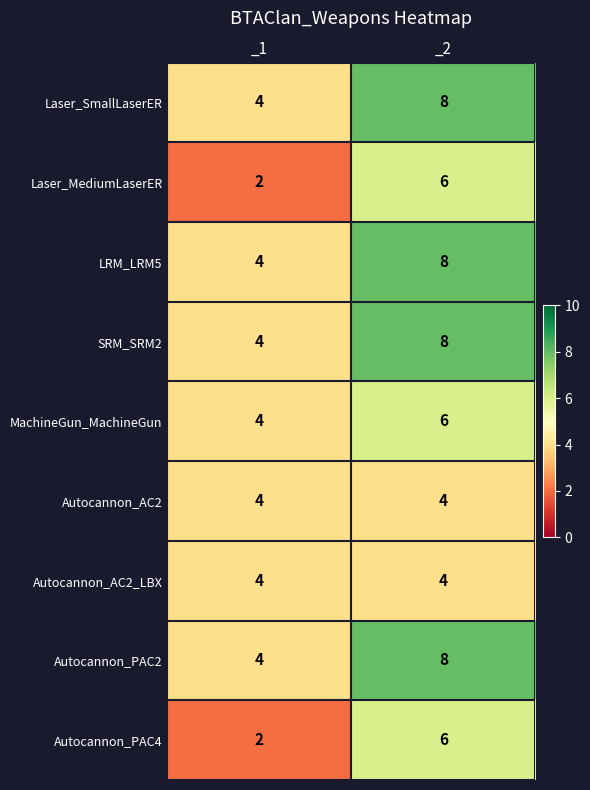

What is the spread (max minus min) of values at _2?

4